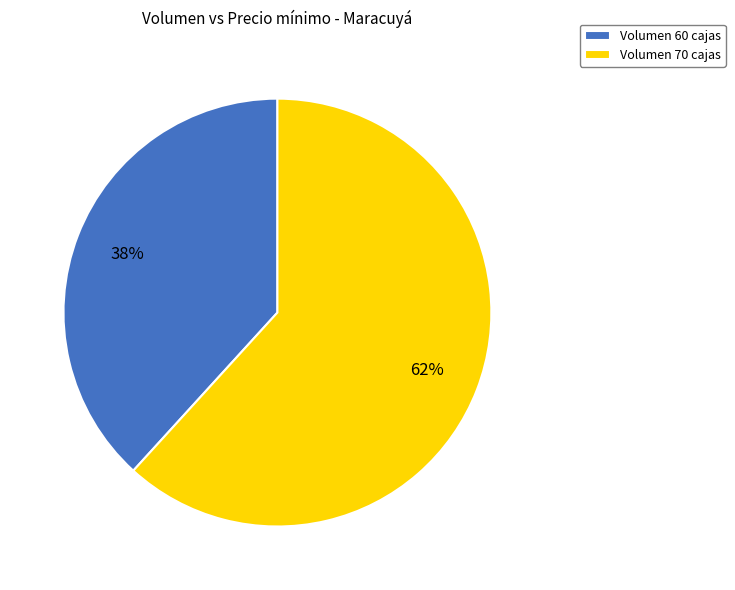

How many segments does this pie chart have?

2